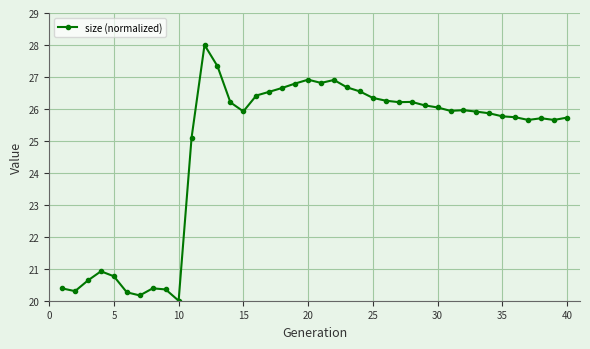

What is the value of the 20th point from the left?

26.9